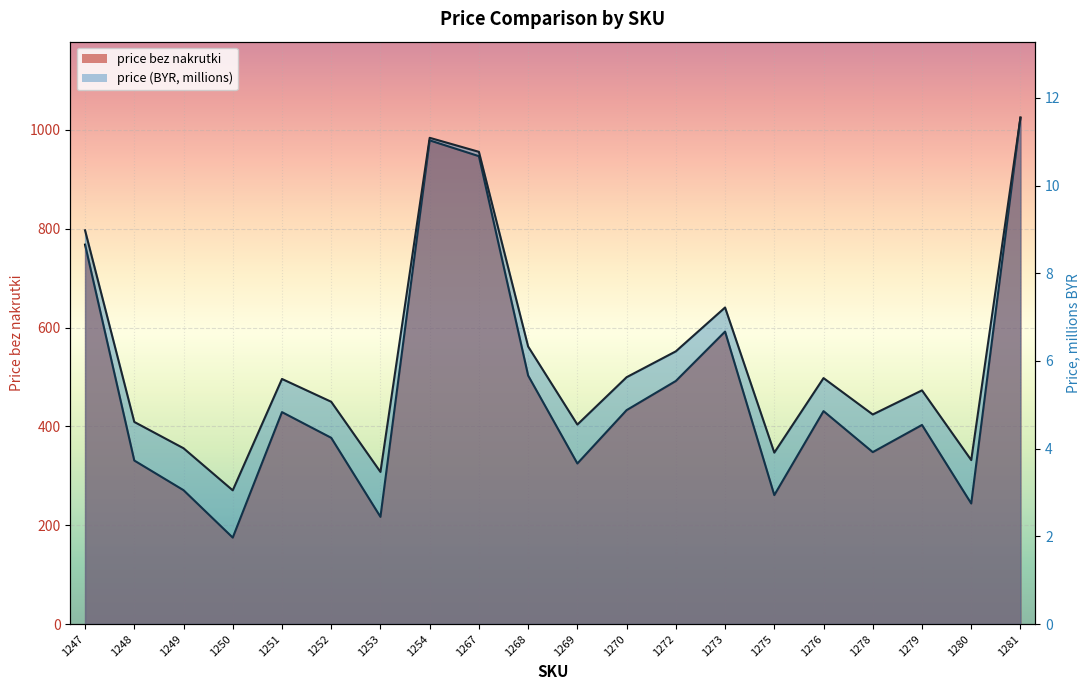

Which series changed the most between 1280 and 1281?

price bez nakrutki